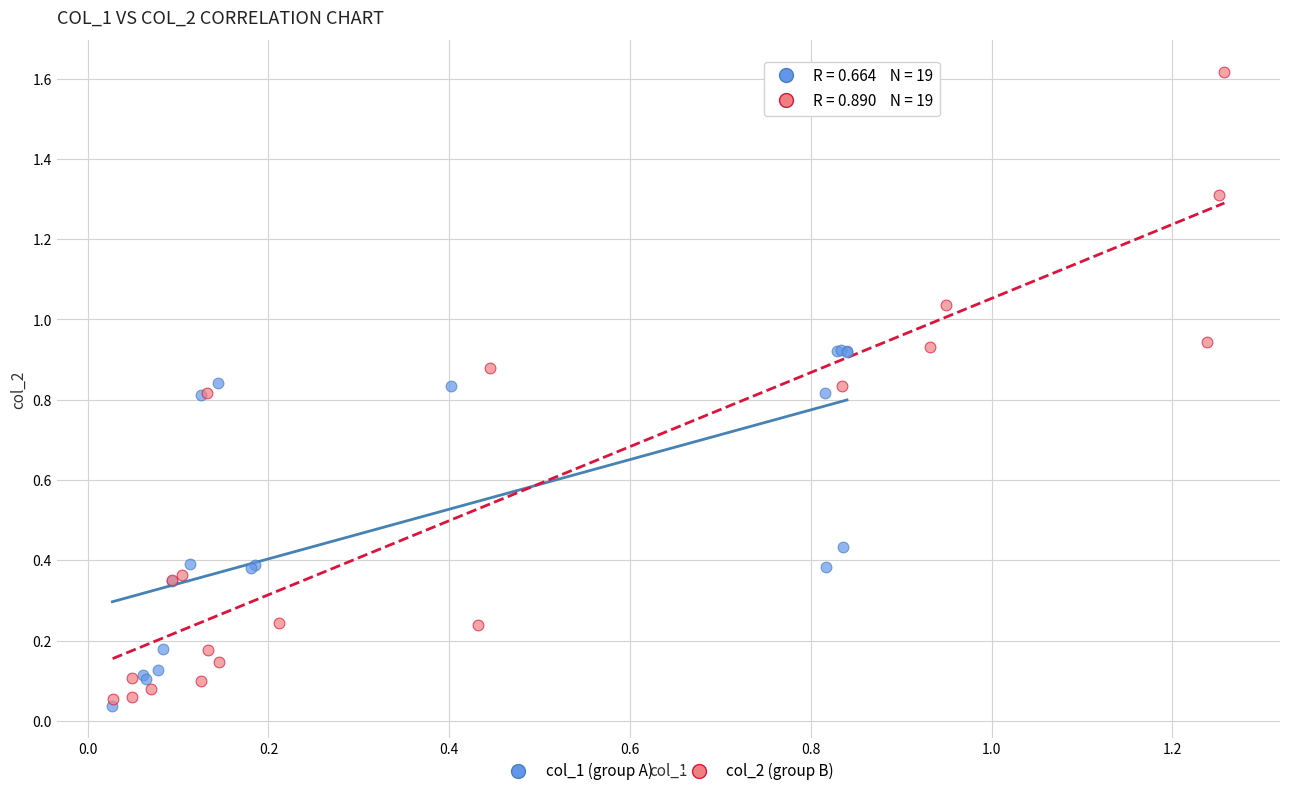

Which series reaches the minimum Y coordinate?

col_1 (group A)